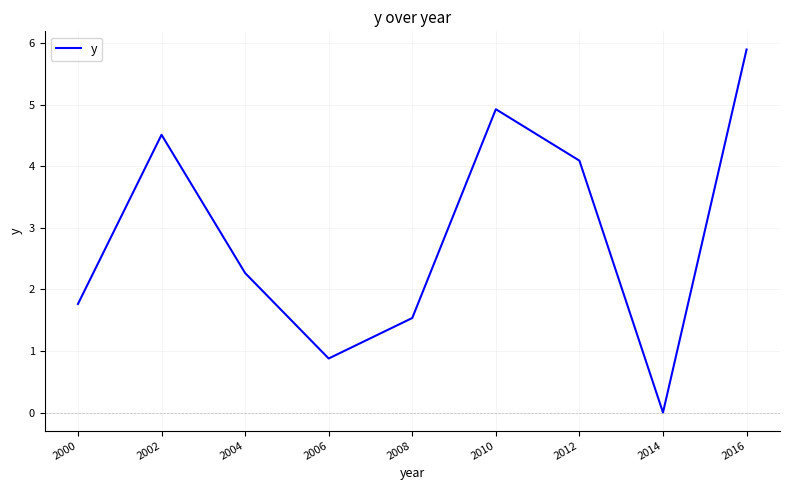

What is the difference between the values at 2010 and 2012?

0.8